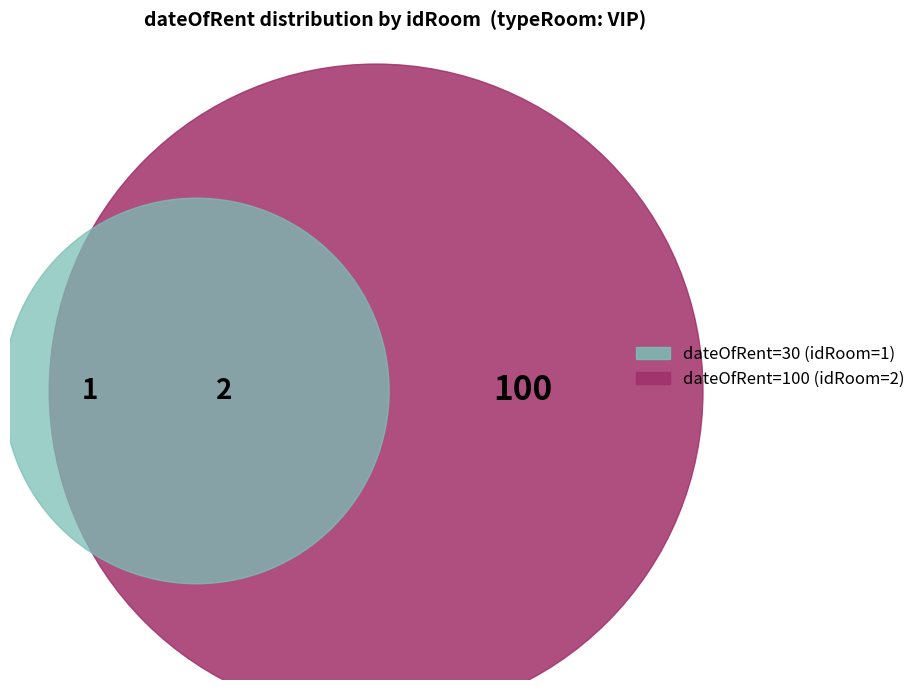

True or false: 30 accounts for 15% of the total.

False